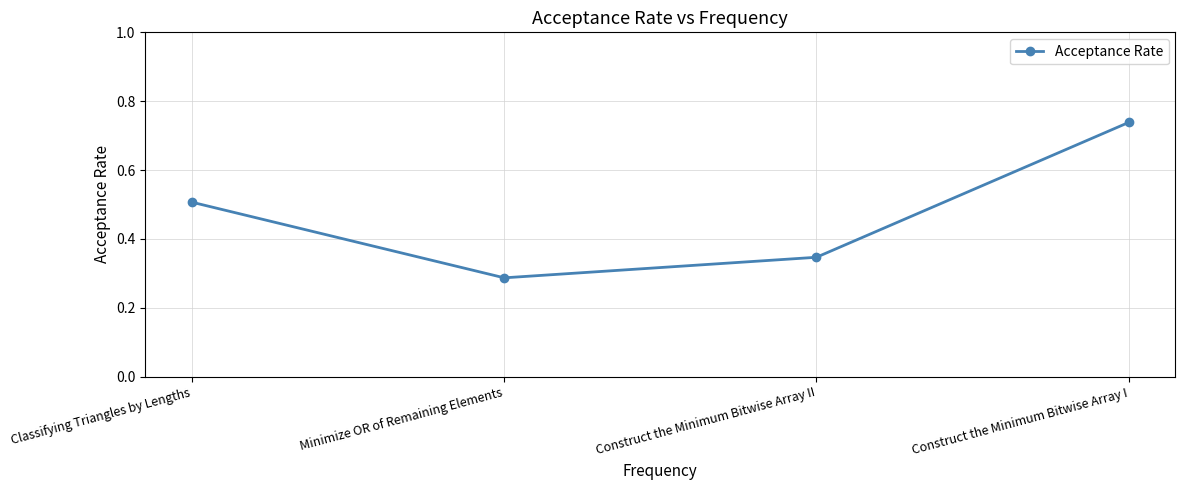

What is the difference between the second highest and second lowest values?

0.2